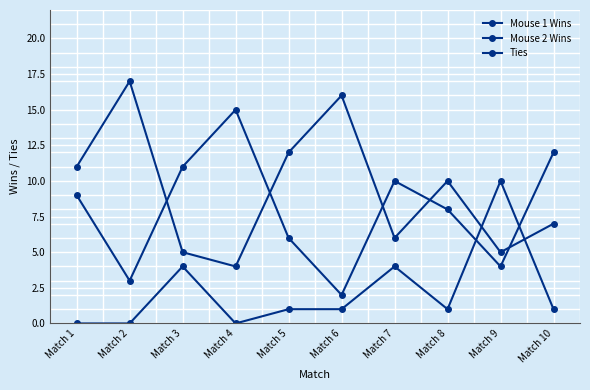

How many data points does each series have?

10